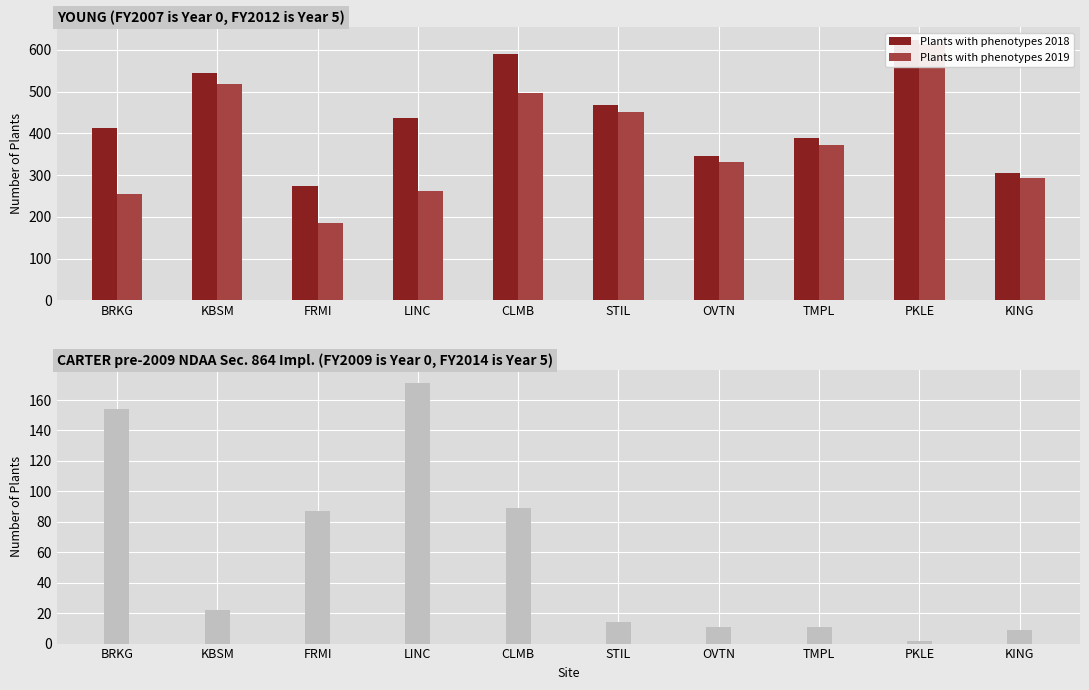

Reading left to right, list all the values displayed in this chart.

Plants with phenotypes 2018: 412	544	273	437	591	469	346	388	623	305
Plants with phenotypes 2019: 254	517	185	262	496	451	332	373	615	294
Sequenced plants dead 2018: 154	22	87	171	89	14	11	11	2	9